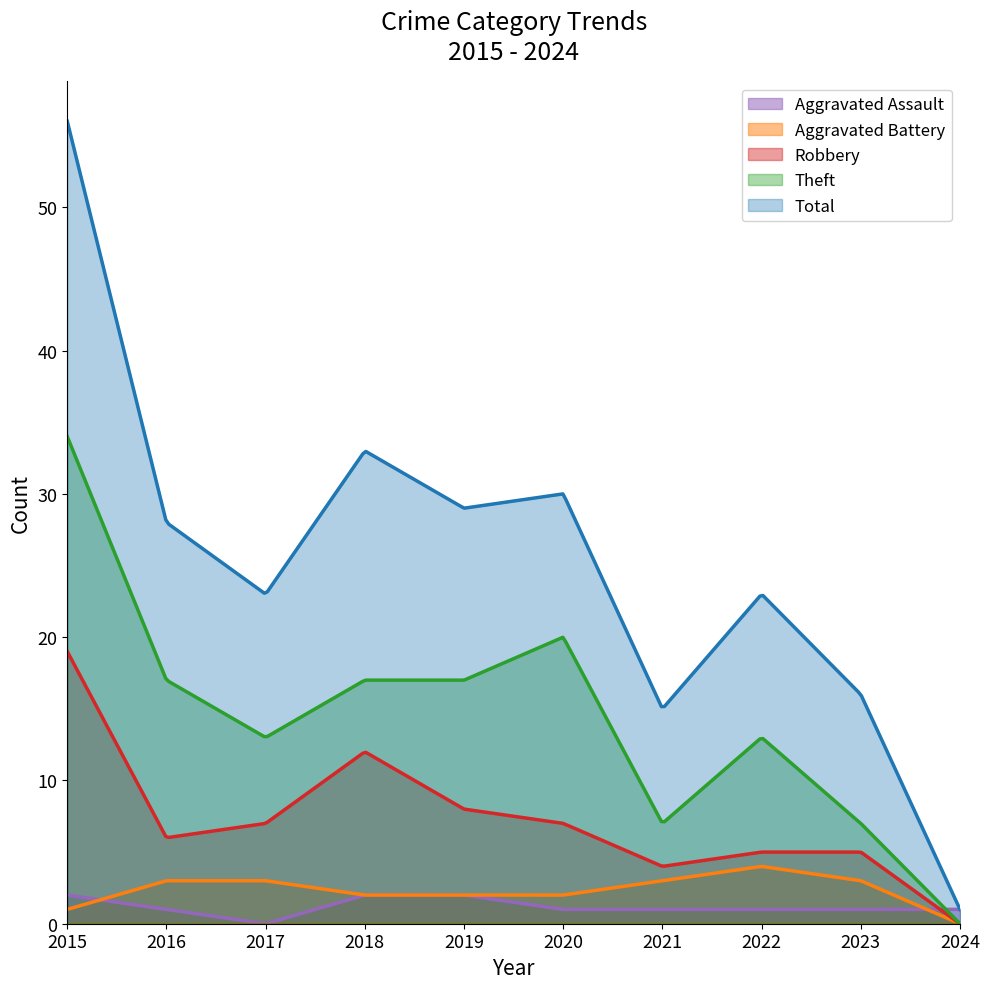

How many lines are shown in the chart?

5